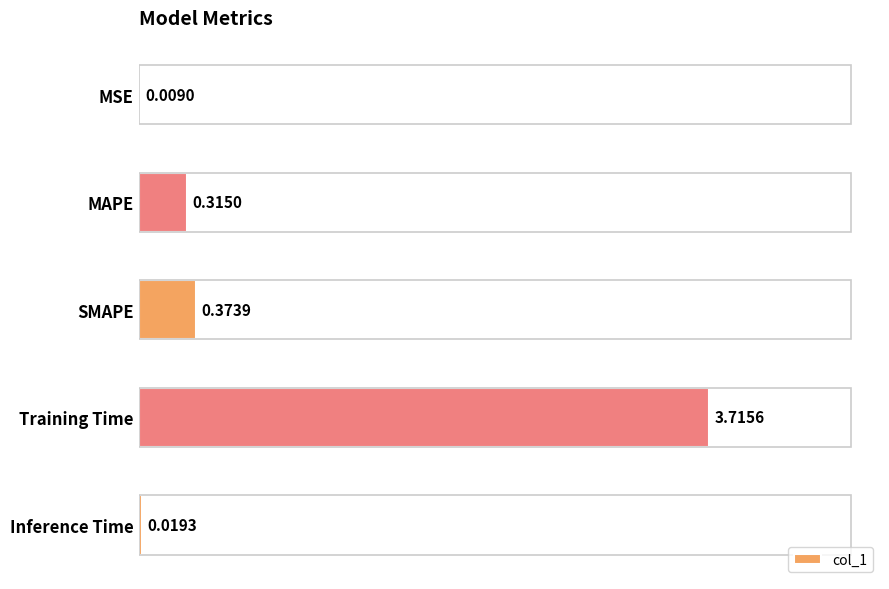

Which has a higher value, MAPE or SMAPE?

SMAPE